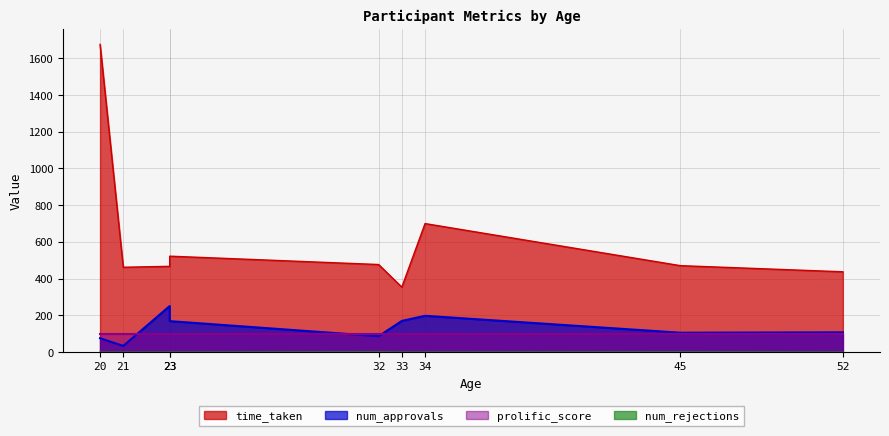

What is the sum of all num_rejections values?

2.0